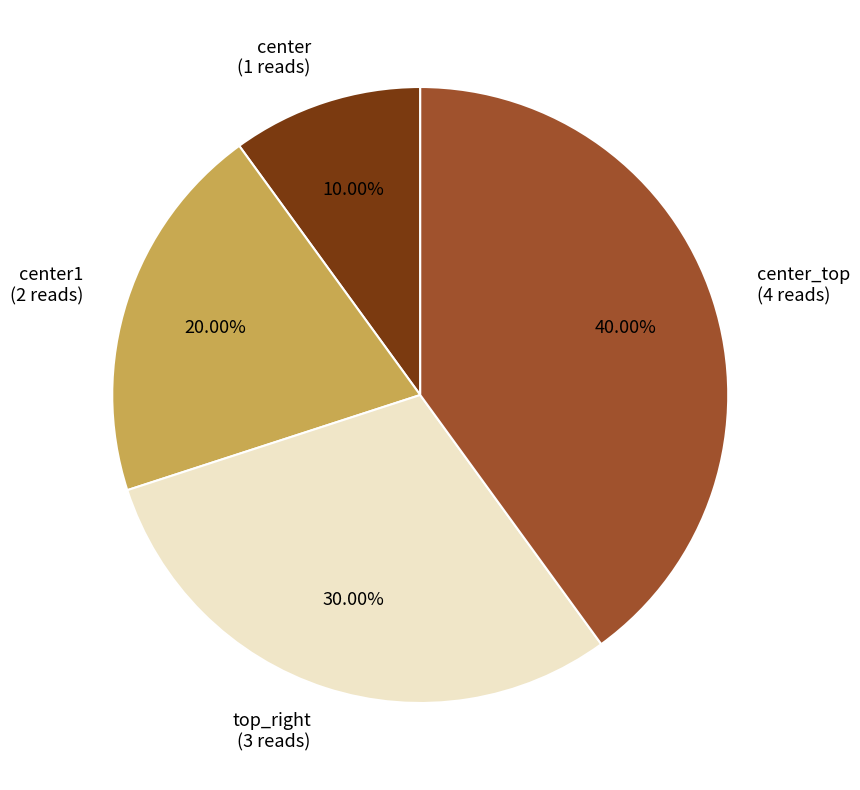

How many segments does this pie chart have?

4